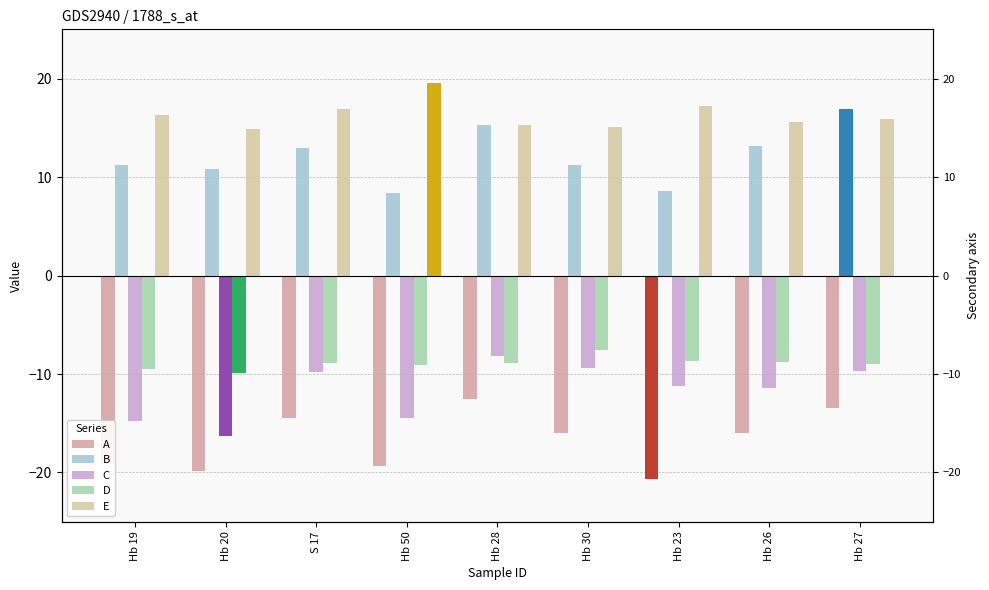

What is the spread (max minus min) of values at Hb 23?

37.9